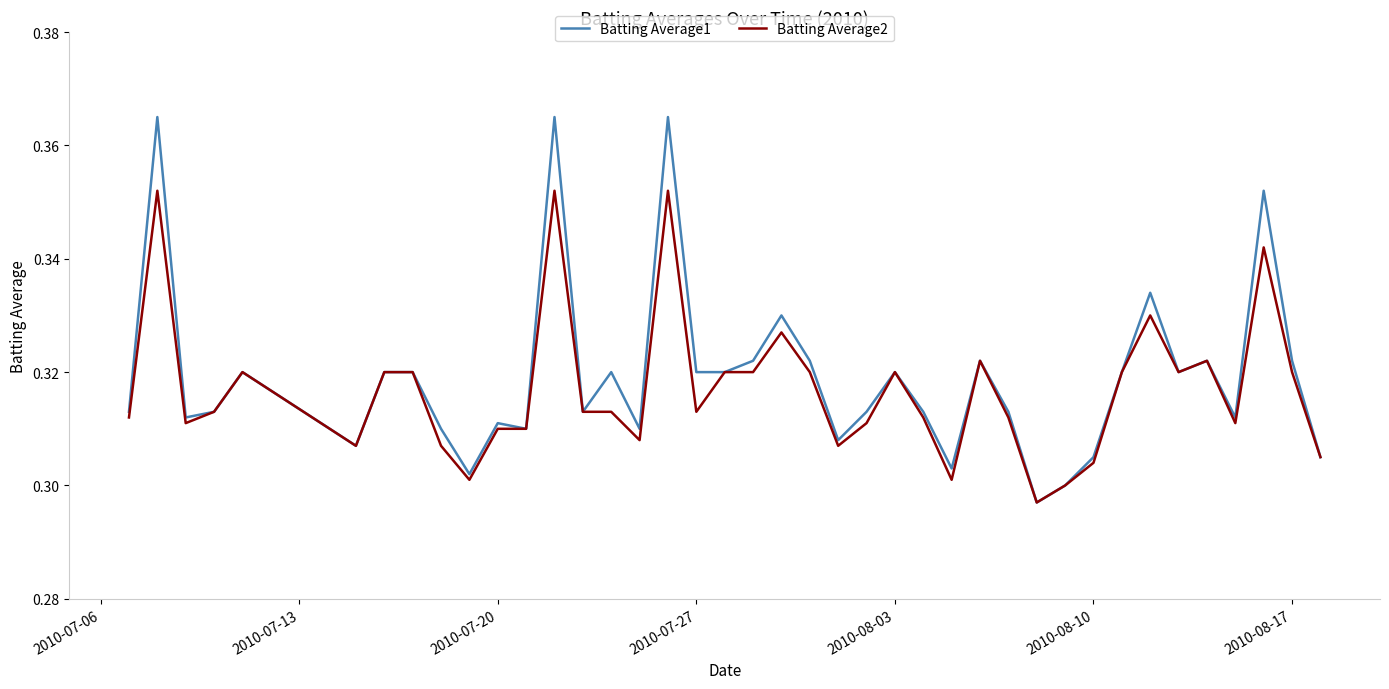

List the series in order of their peak value, lowest first.

Batting Average2, Batting Average1